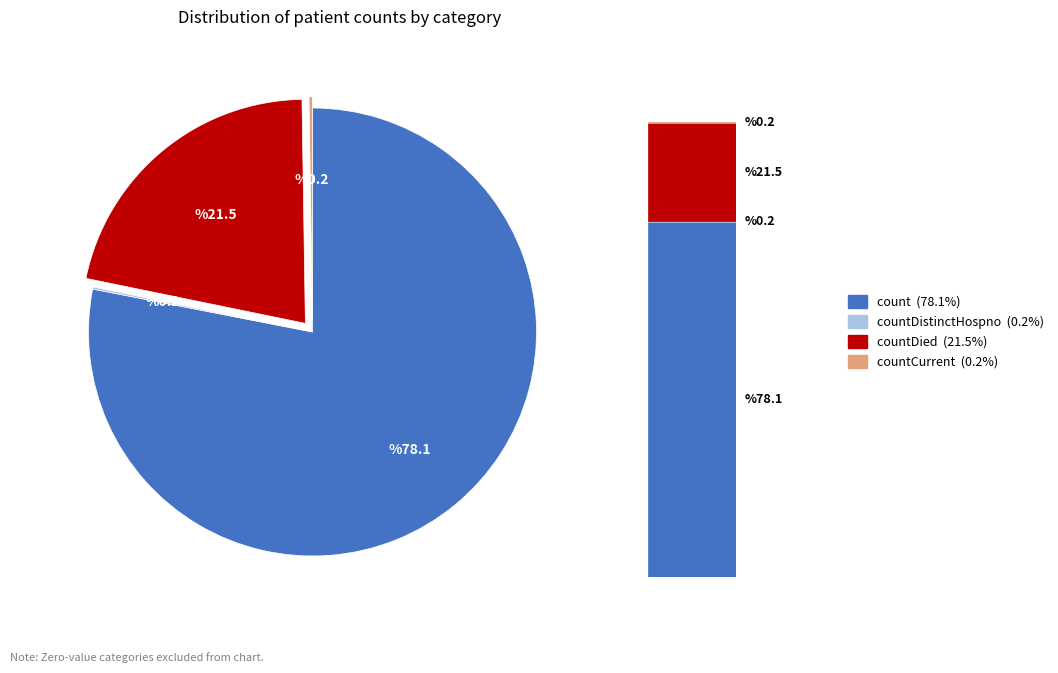

Does count (78.1%) represent more than half of the total?

Yes